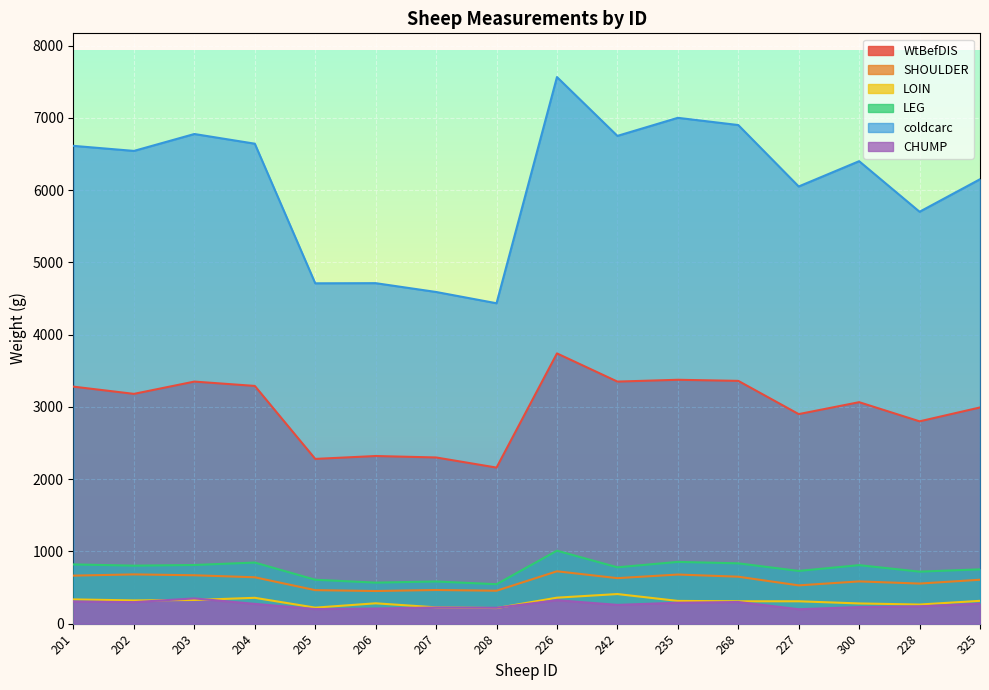

What is the total value across all series at 202?

11827